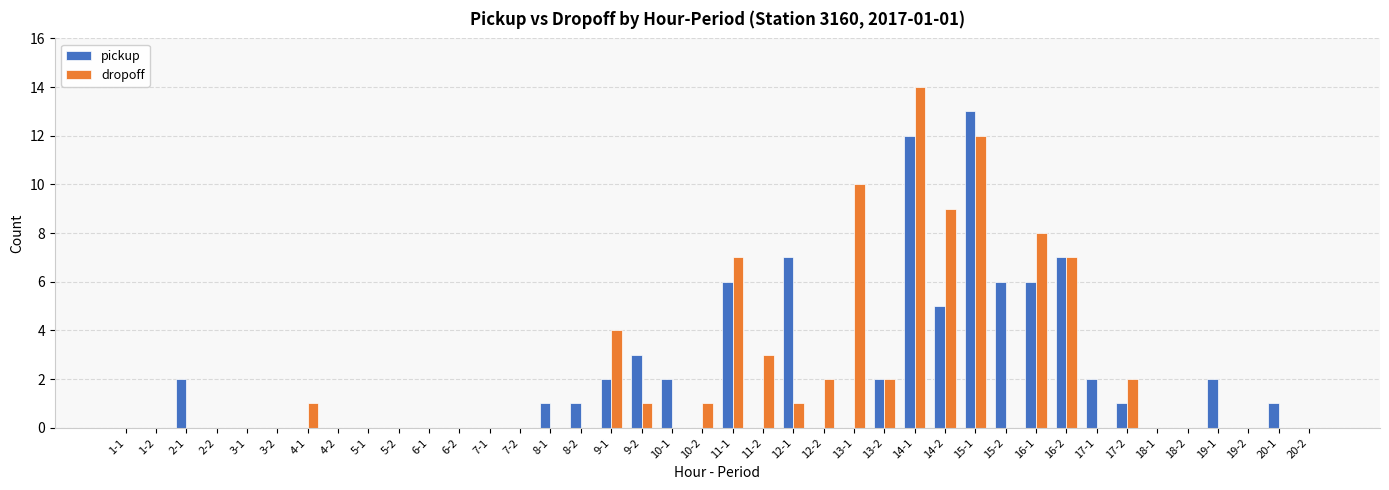

What is the difference between the dropoff values at 10-2 and 6-1?

1